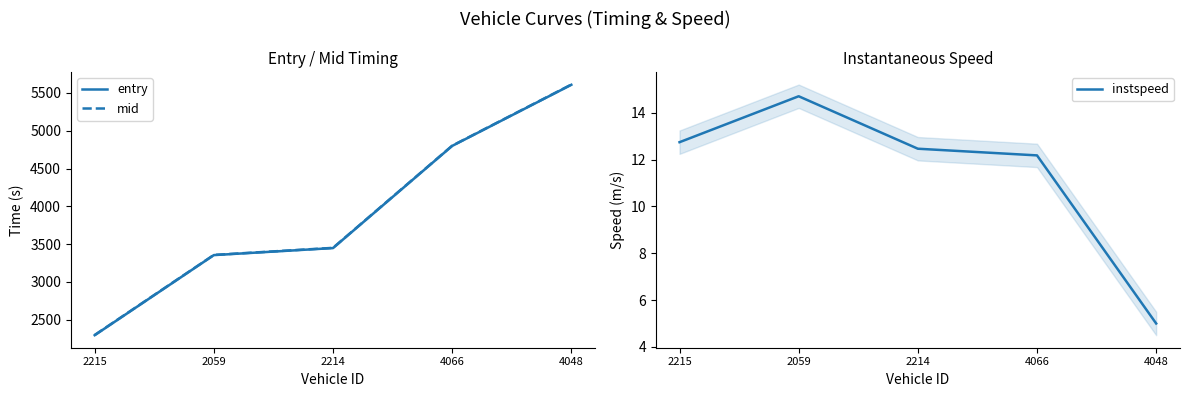

Which series has the largest total across all categories?

mid